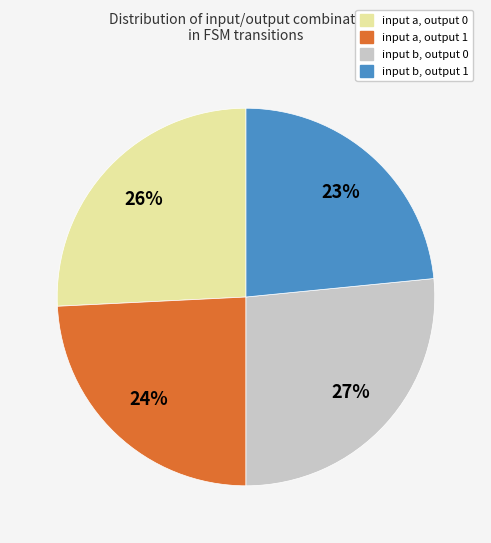

Does any single category account for the majority?

No